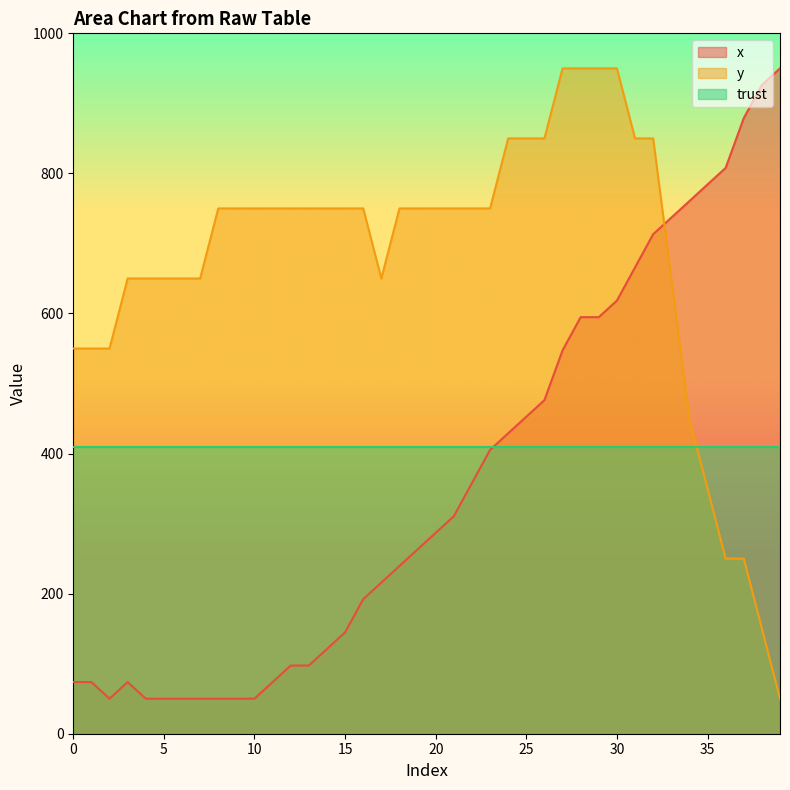

True or false: trust has a value of 629.5 at 0.

False